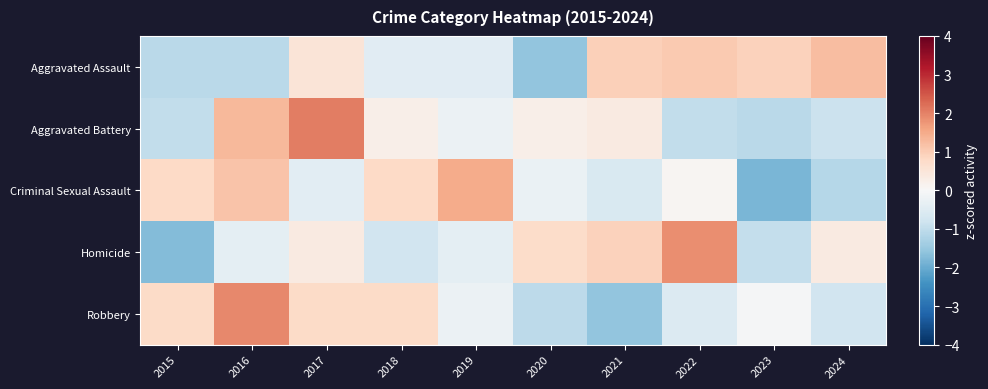

Which series changed the most between 2017 and 2023?

Aggravated Battery